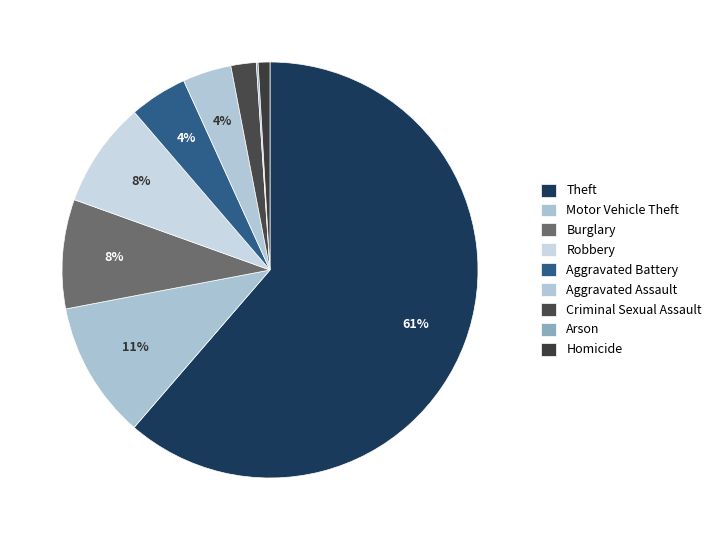

Approximately how many times larger is the value at Aggravated Battery compared to Arson?

32.0